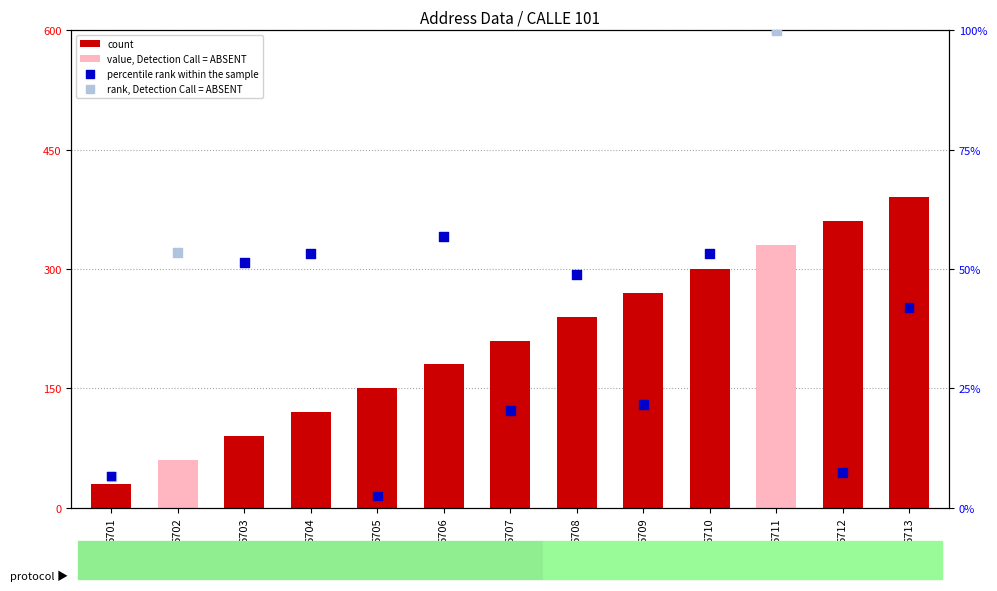

What is the change in value from 6702 to 6712?

+300